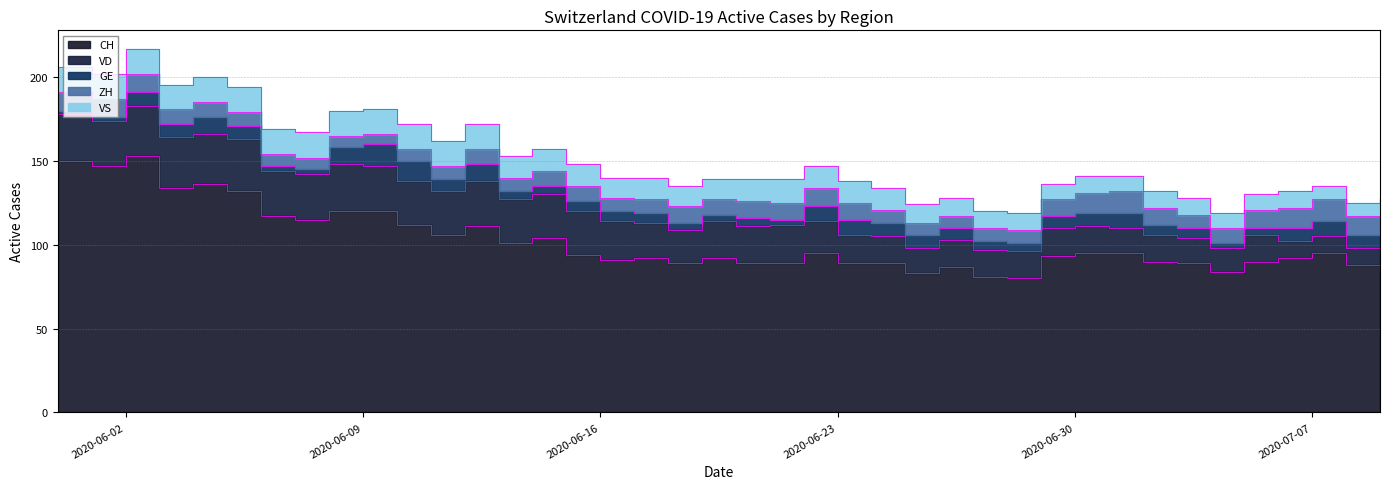

What is the maximum value shown in the chart?

153